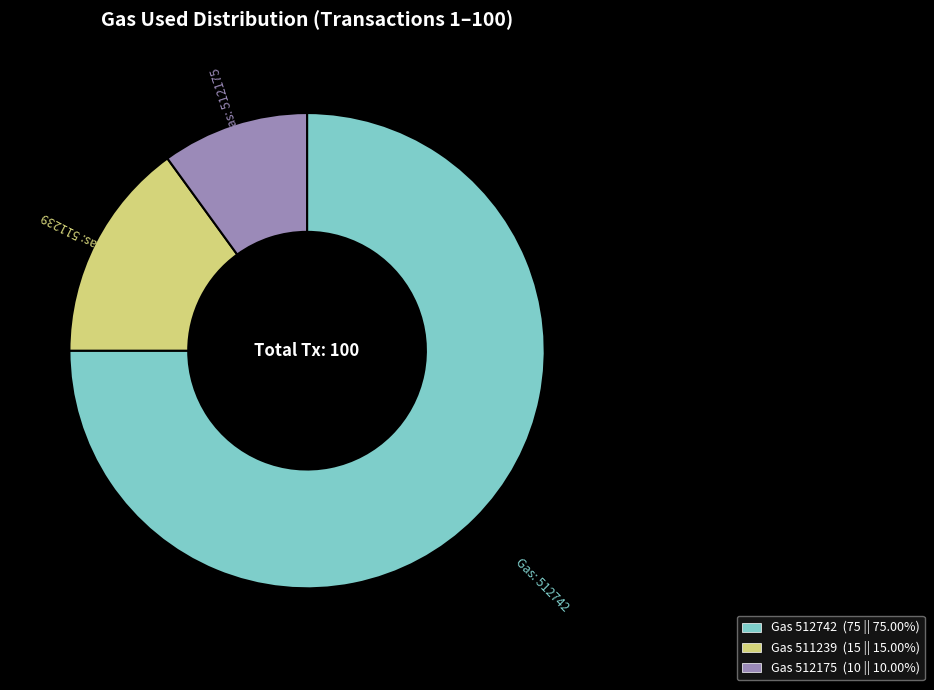

What is the ratio of the value at Gas 511239 (15 || 15.00%) to the value at Gas 512175 (10 || 10.00%)?

1.5